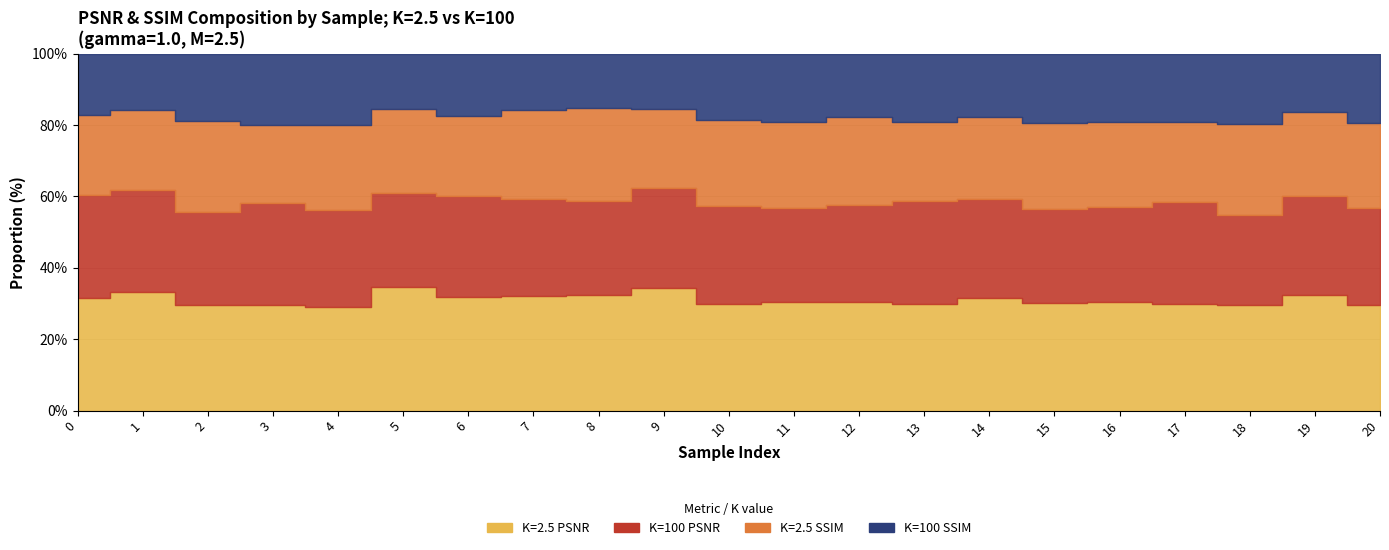

What is the minimum value shown in the chart?

0.4